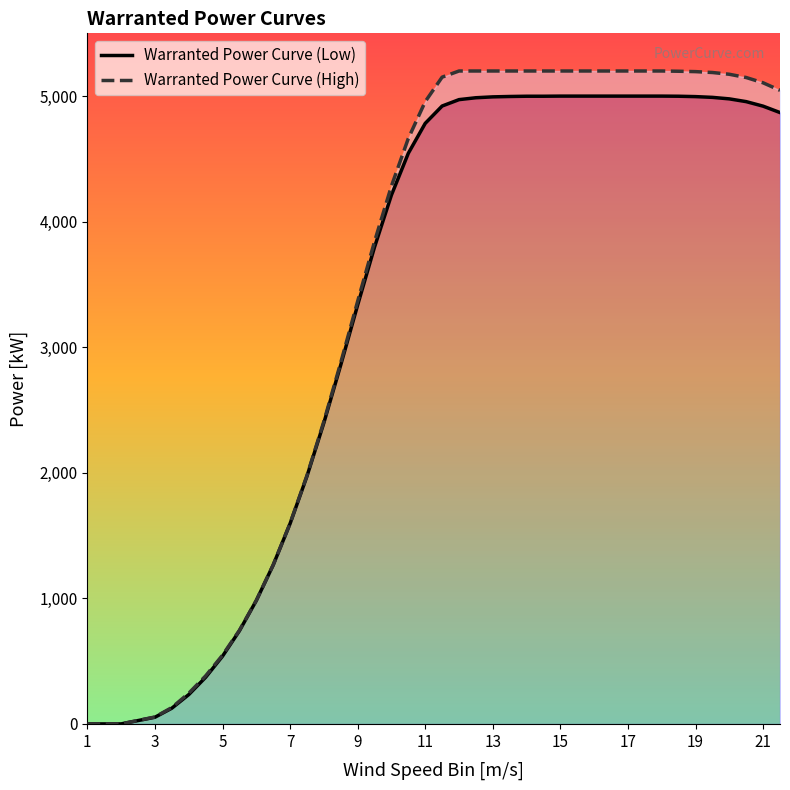

Reading right to left, list all the values displayed in this chart.

Warranted Power Curve (Low): 4869	4920	4956	4978	4990	4996	4999	5000	5000	5000	5000	5000	5000	5000	4999	4999	4997	4994	4987	4972	4921	4783	4545	4212	3798	3336	2859	2398	1973	1595	1265	982	741	539	371	233	125	53	0	0
Warranted Power Curve (High): 5046	5106	5148	5174	5188	5195	5198	5200	5200	5200	5200	5200	5200	5200	5200	5200	5200	5200	5200	5200	5151	4956	4663	4284	3842	3366	2878	2409	1978	1597	1266	983	745	547	382	244	130	55	0	0